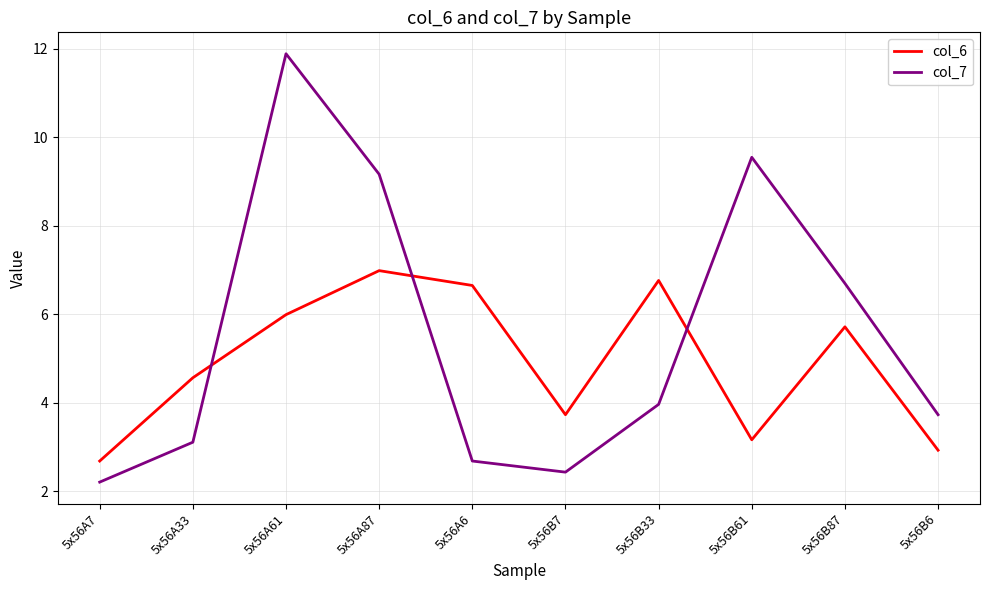

Reading left to right, extract all data points from this chart.

col_6: 5x56A7=2.7	5x56A33=4.6	5x56A61=6.0	5x56A87=7.0	5x56A6=6.7	5x56B7=3.7	5x56B33=6.8	5x56B61=3.2	5x56B87=5.7	5x56B6=2.9
col_7: 5x56A7=2.2	5x56A33=3.1	5x56A61=11.9	5x56A87=9.2	5x56A6=2.7	5x56B7=2.4	5x56B33=4.0	5x56B61=9.5	5x56B87=6.7	5x56B6=3.7